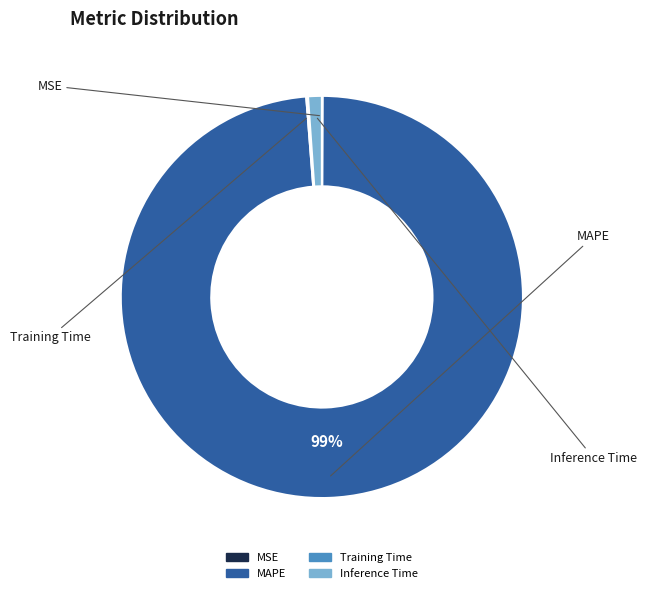

Which category has the biggest portion of the pie?

MAPE